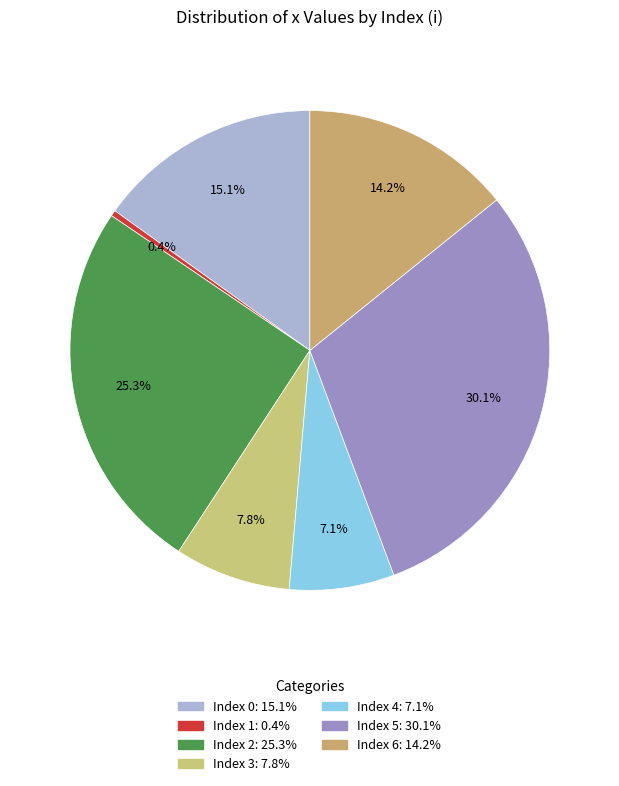

Is there any slice that represents more than half of the pie?

No